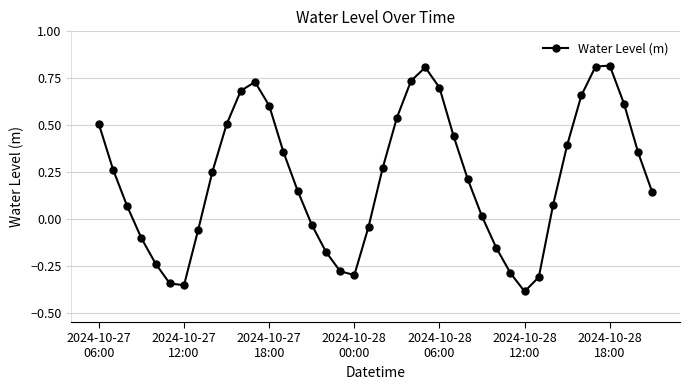

How many interior local peaks (higher than both neighbors) does the data have?

3